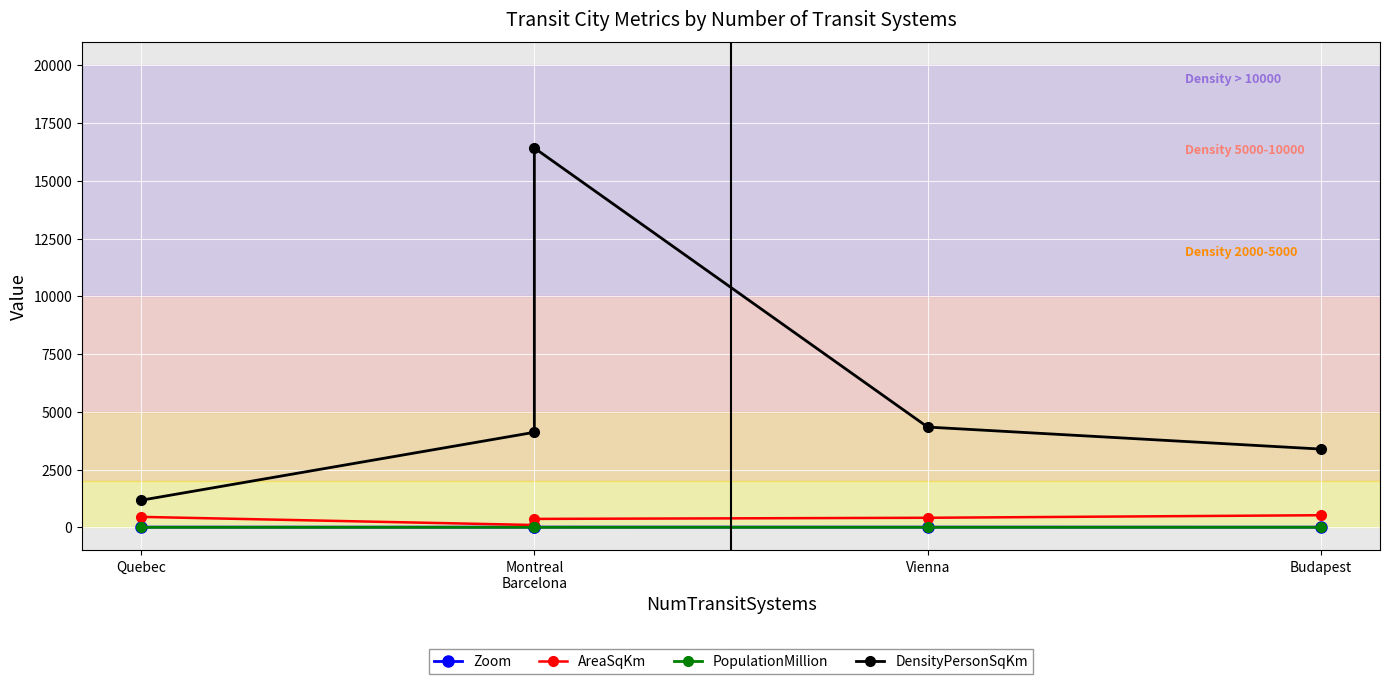

What is the average value of the DensityPersonSqKm series?

5887.4